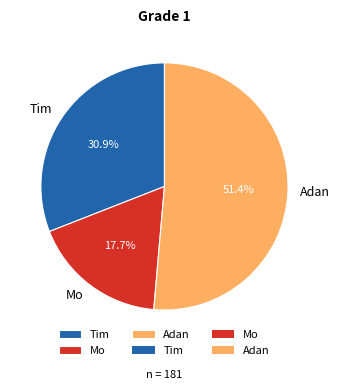

To the nearest percent, what is the combined percentage of Tim and Mo?

49%